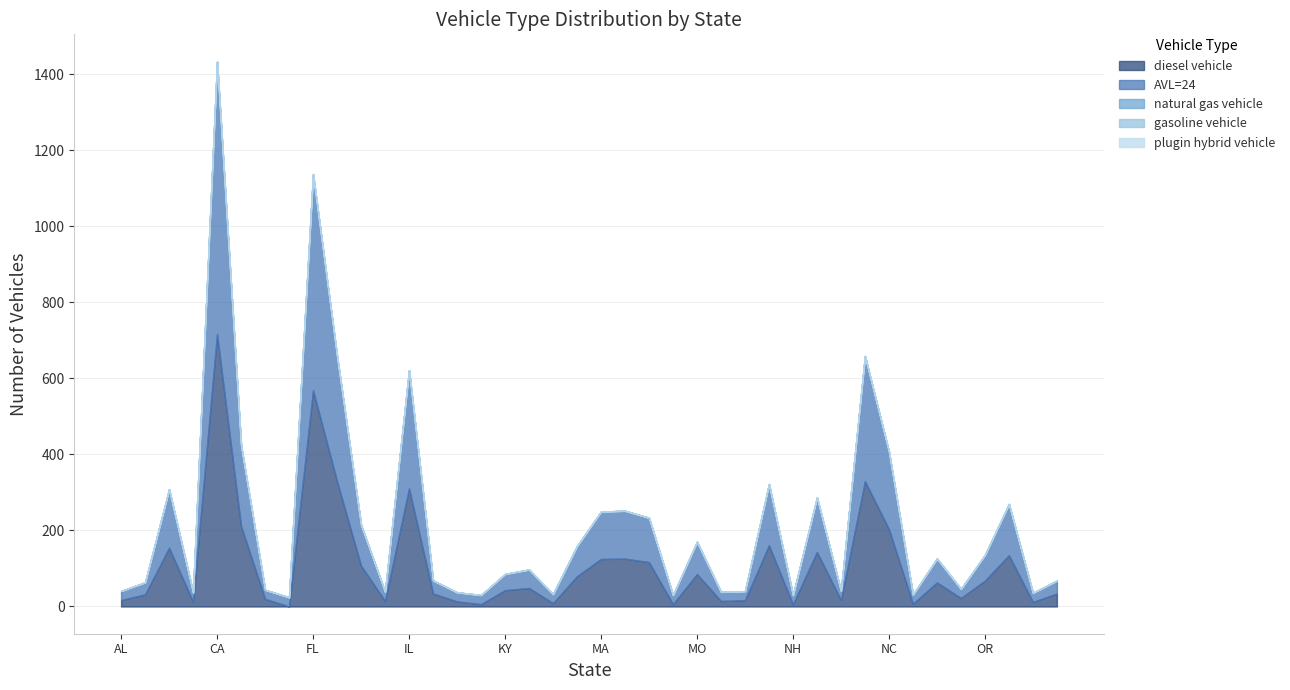

What is the label of the 8th point from the left?

DE